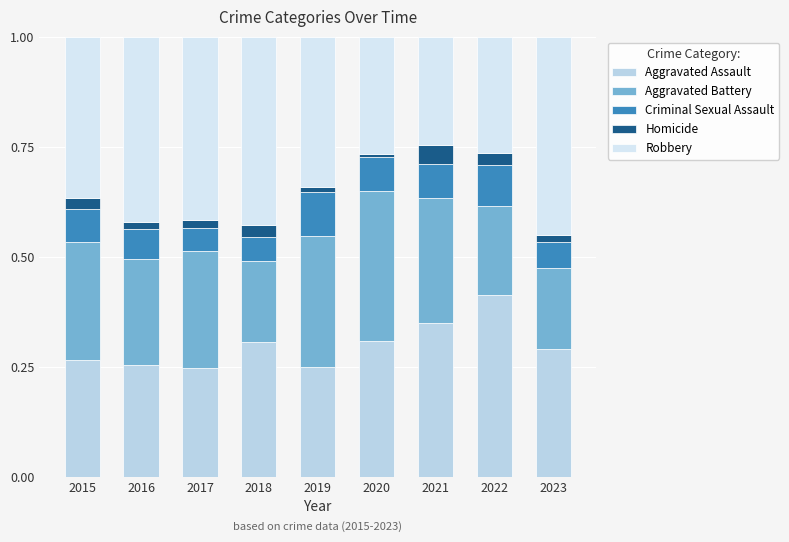

What is the sum of all Criminal Sexual Assault values?

0.7